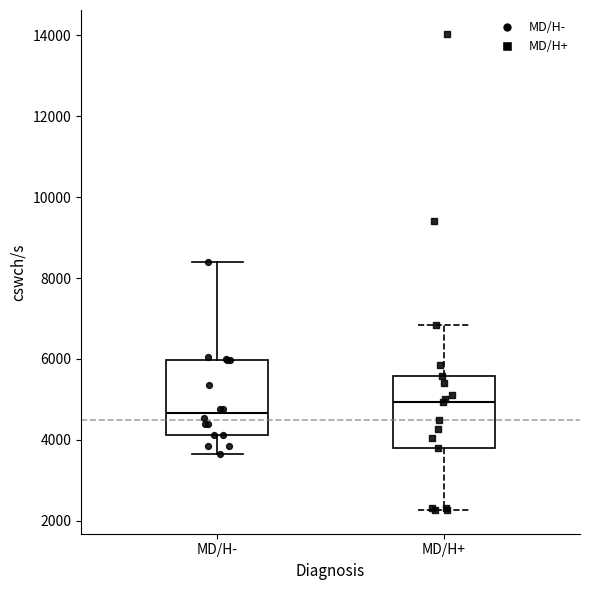

Which box has the highest median line?

MD/H+